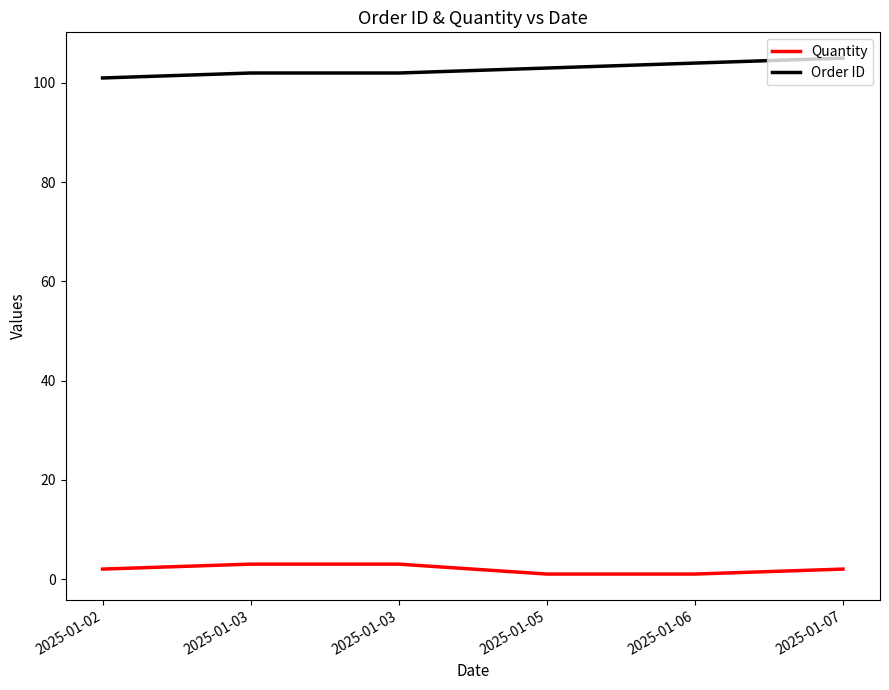

Between 2025-01-06 and 2025-01-07, which series saw the biggest shift?

Quantity